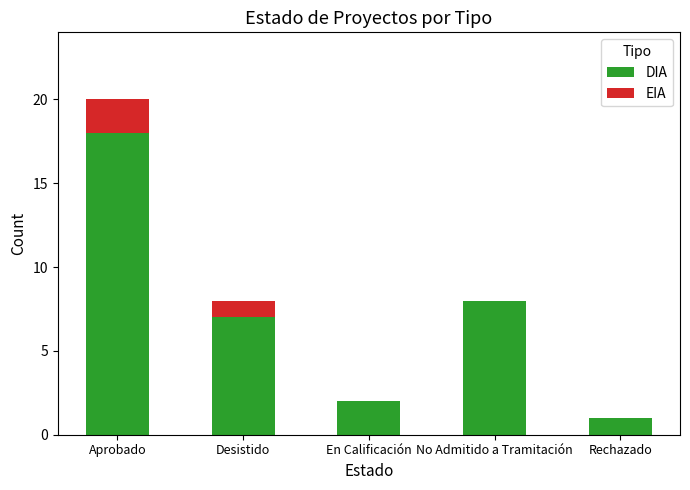

Where is DIA nearest to the value 9?

No Admitido a Tramitación